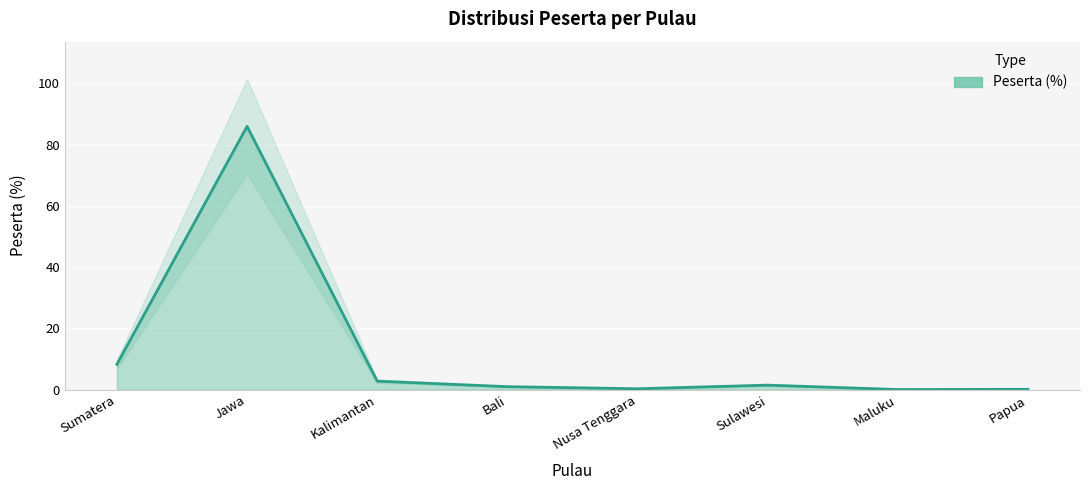

What is the label of the 3rd point from the left?

Kalimantan